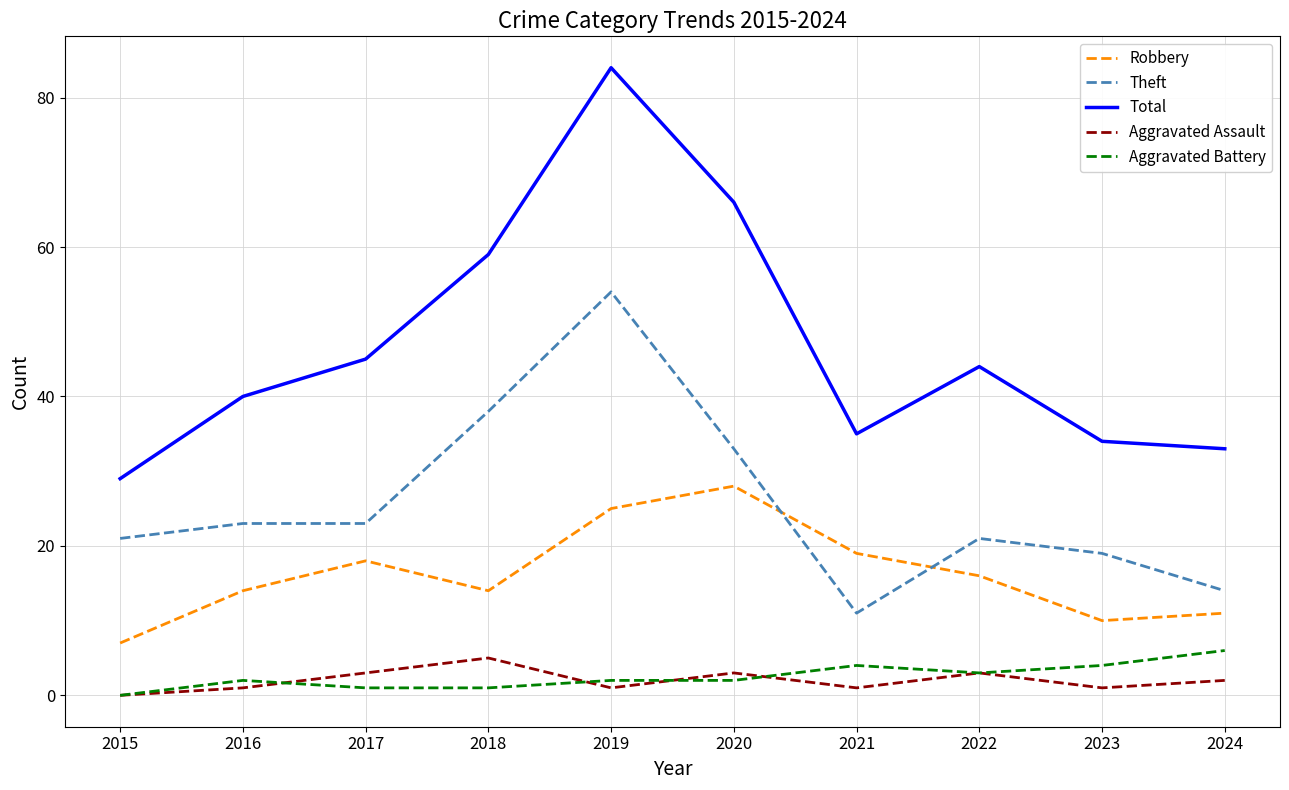

True or false: Aggravated Assault and Robbery intersect in this chart.

False